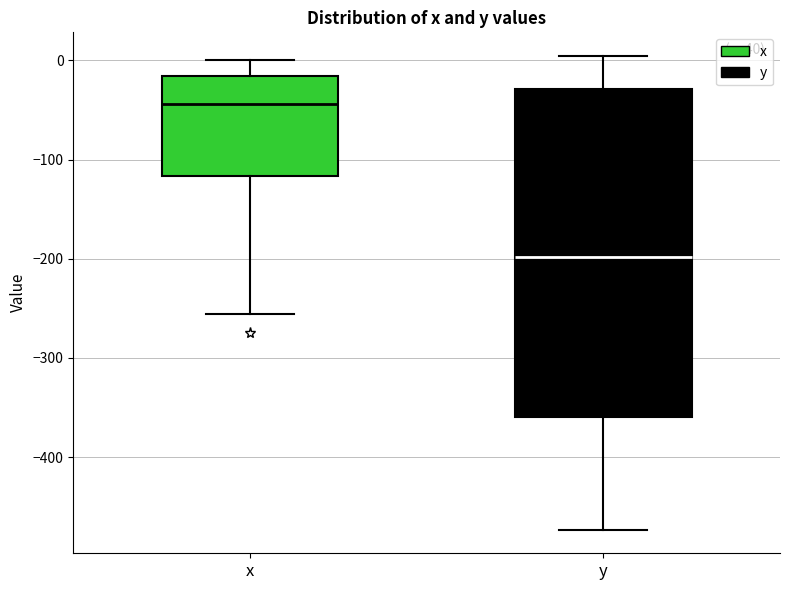

Which box's median line is the lowest?

y